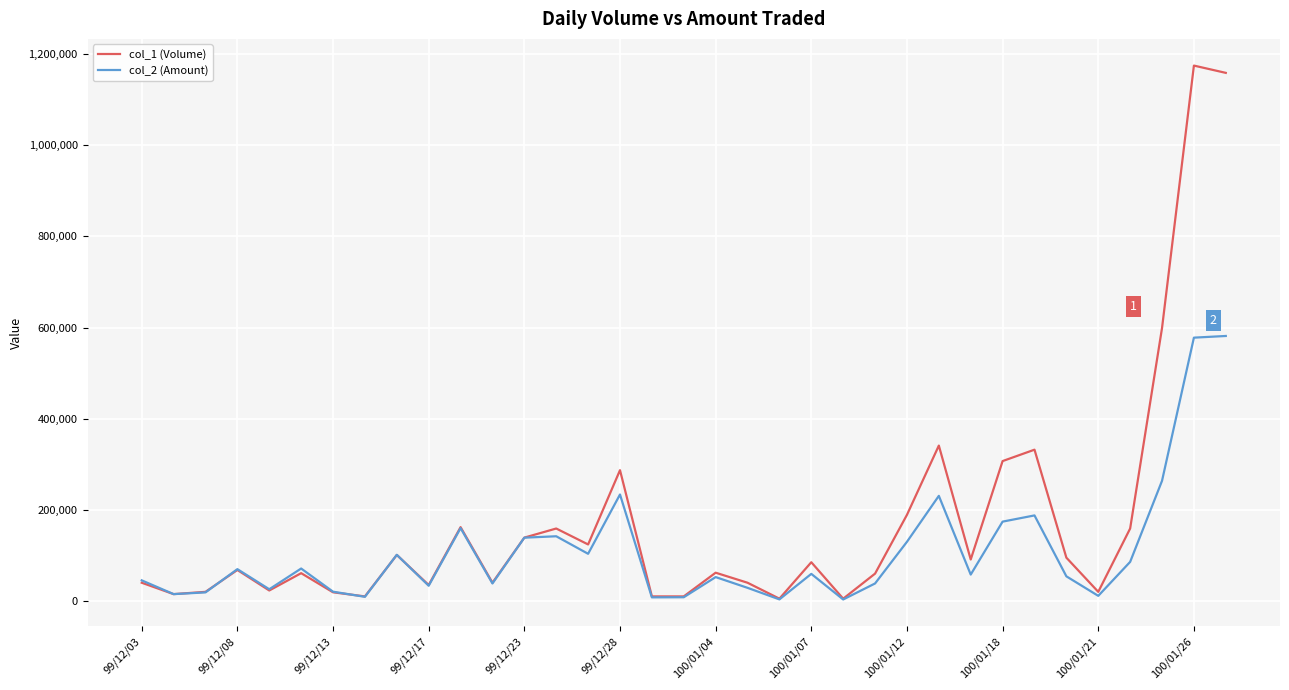

Which series has the largest range (max minus min)?

col_1 (Volume)